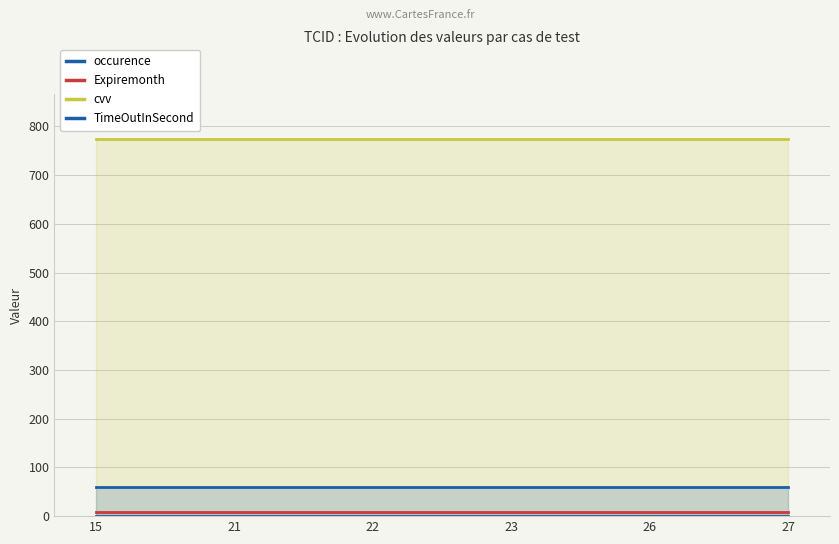

Reading left to right, transcribe all the data shown in this chart.

occurence: 15=1	21=1	22=1	23=1	26=1	27=1
Expiremonth: 15=8	21=8	22=8	23=8	26=8	27=8
cvv: 15=773	21=773	22=773	23=773	26=773	27=773
TimeOutInSecond: 15=60	21=60	22=60	23=60	26=60	27=60